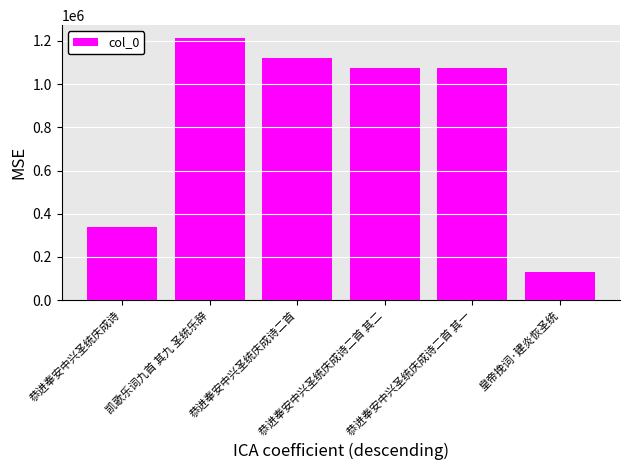

What is the change in value from 凯歌乐词九首 其九 圣统乐辞 to 恭进奉安中兴圣统庆成诗二首 其二?

-136044